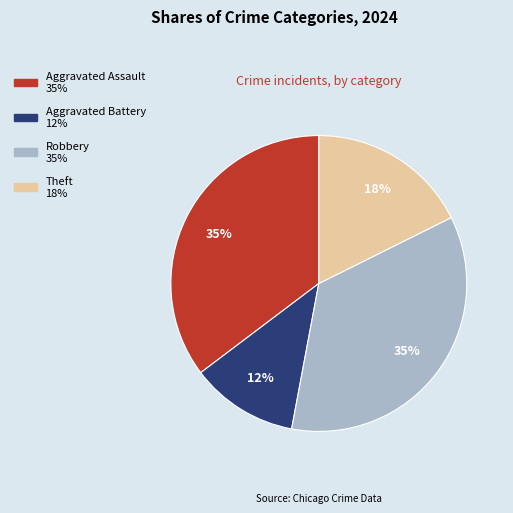

To the nearest percent, what is the average slice percentage?

25%